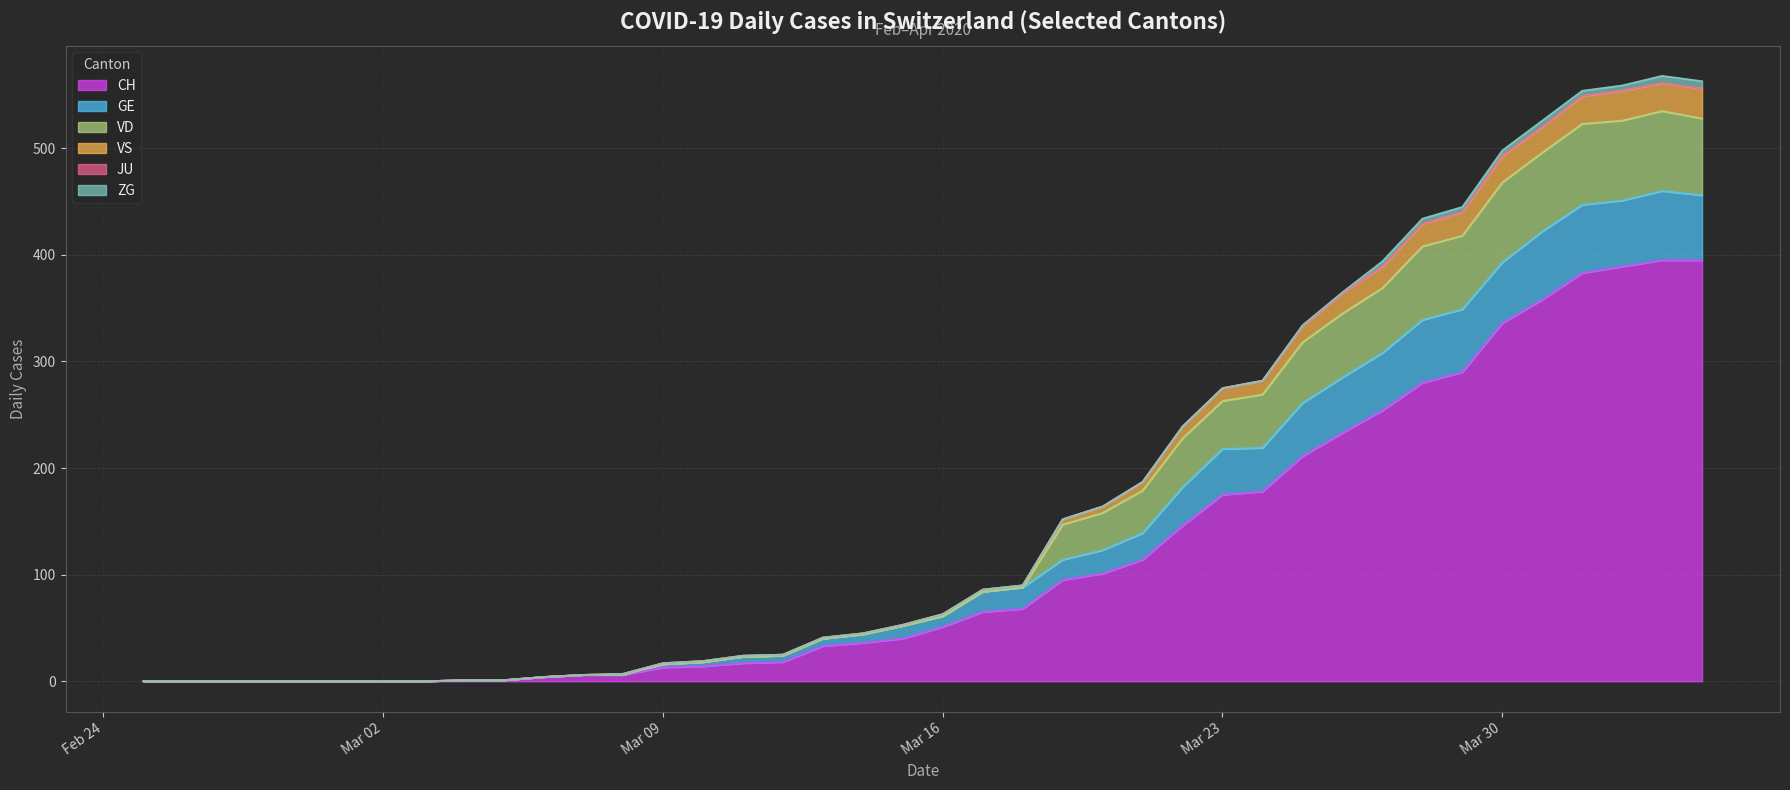

Does the chart display data point markers on the line(s)?

No